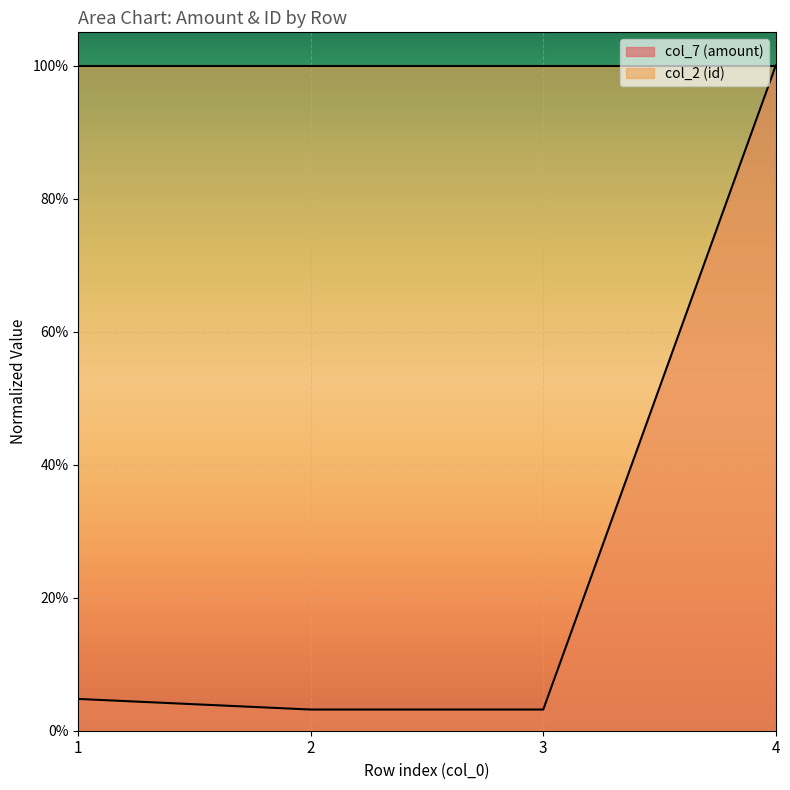

At which label is the value closest to 0?

2